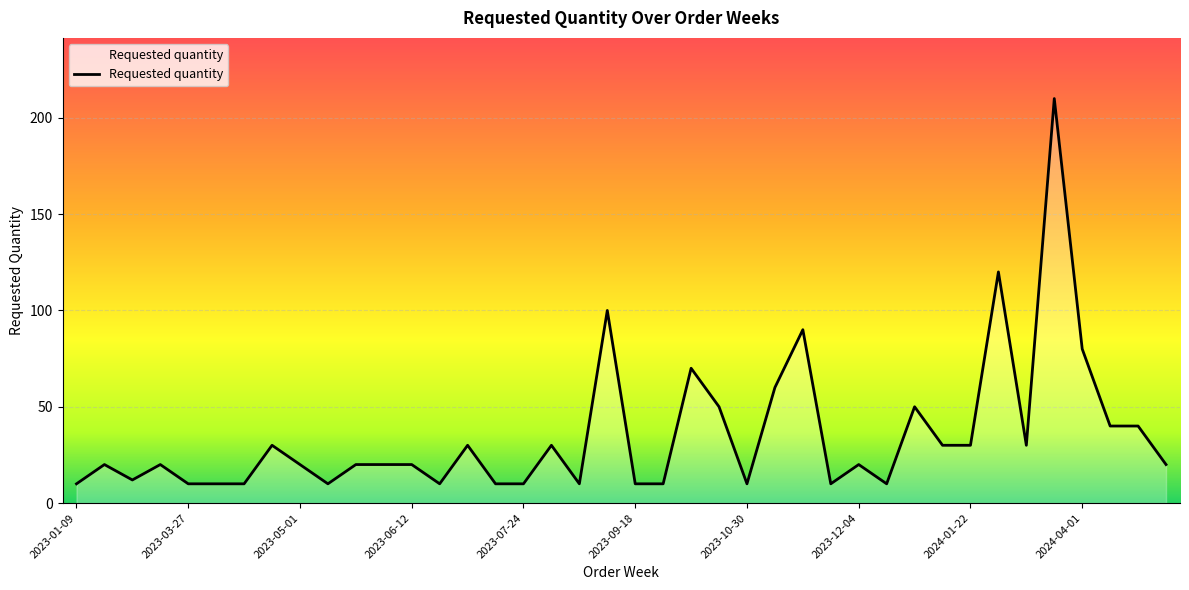

What is the smallest value displayed?

10